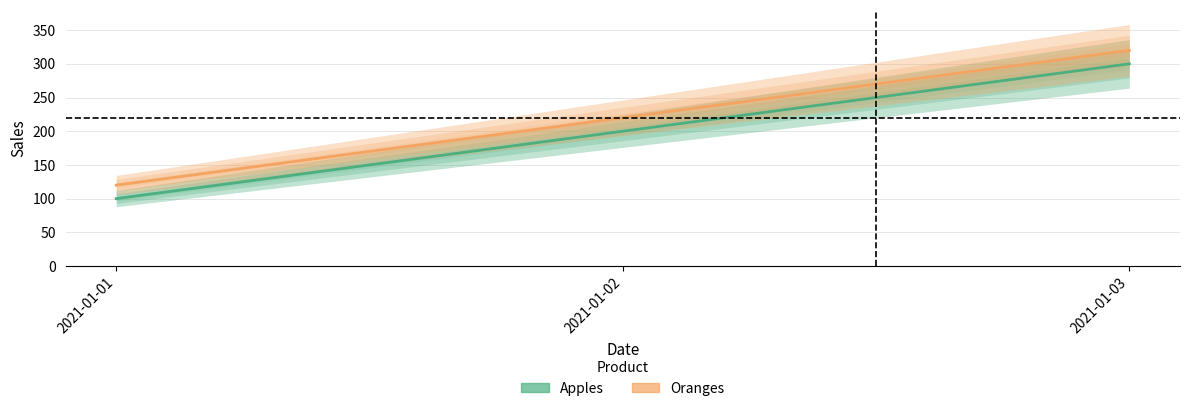

The value of Apples at 2021-01-03 is 441. True or false?

False